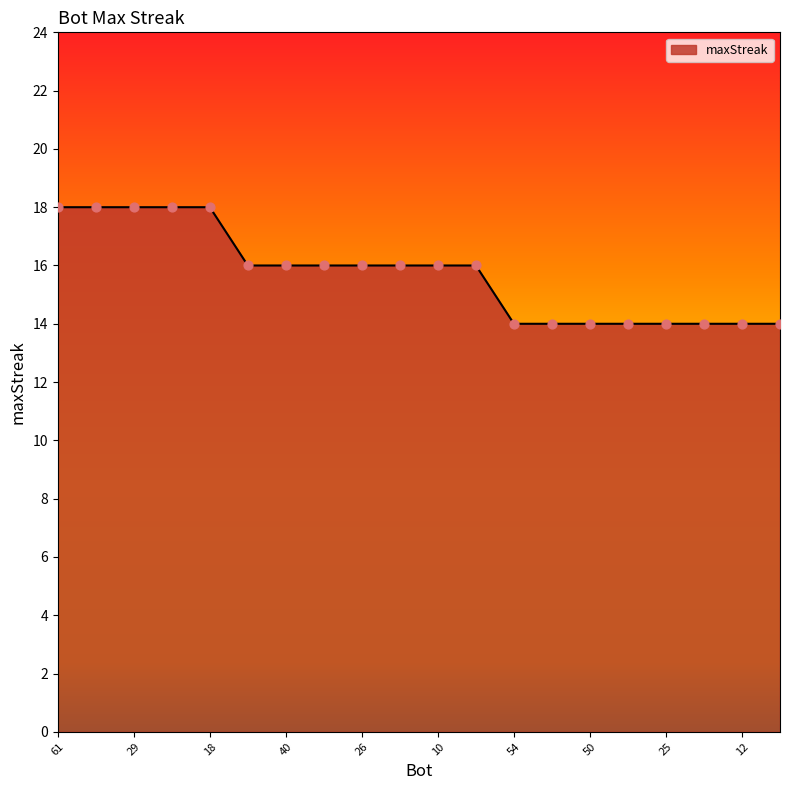

What is the maximum value shown in the chart?

18